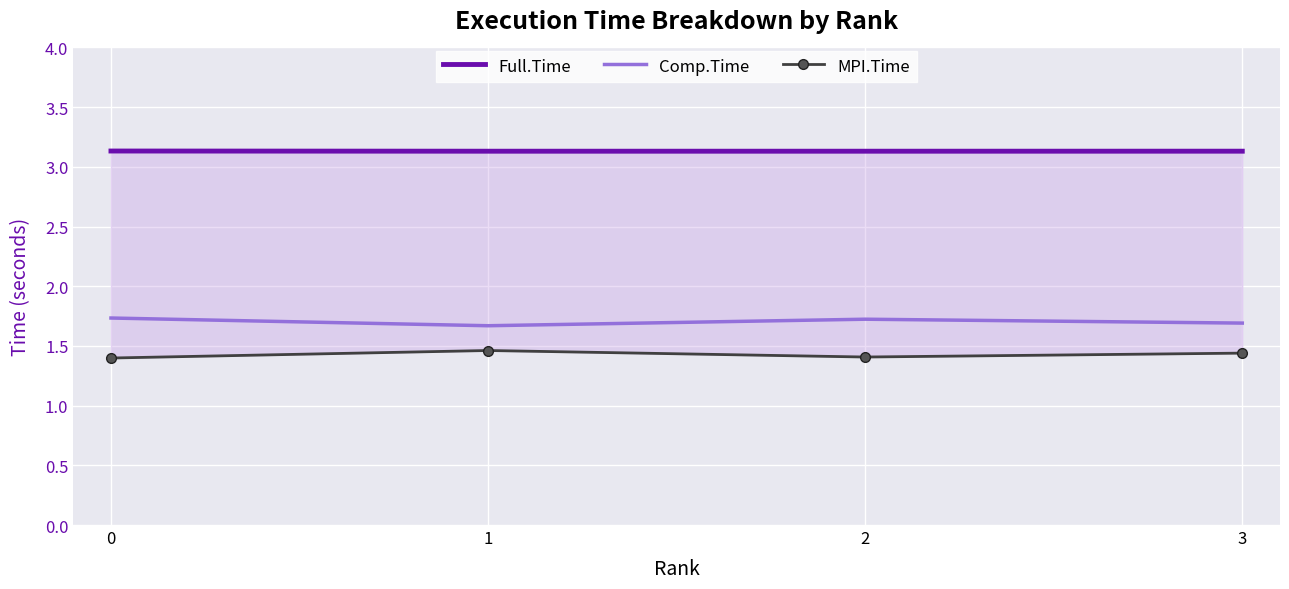

In Comp.Time, how many points are lower than both neighbors (excluding endpoints)?

1